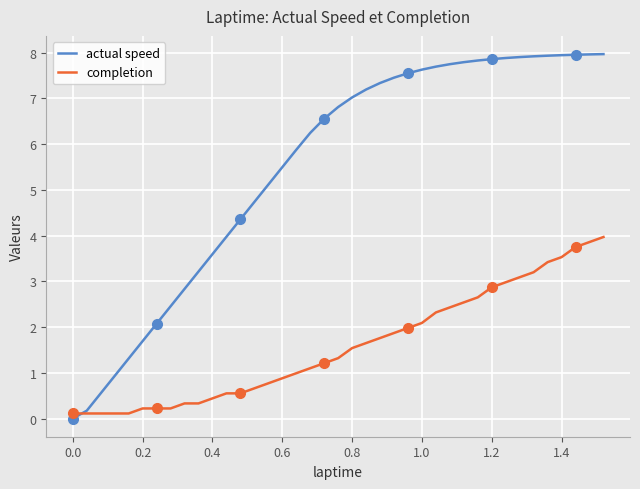

Is it true that actual speed equals 7.9 at 1.4?

True